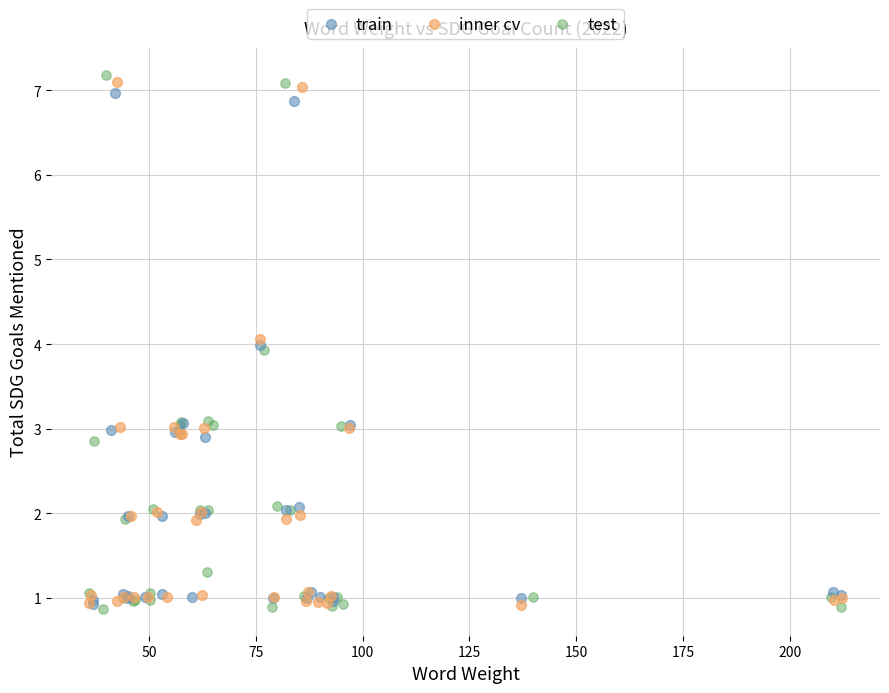

Which series has the largest Y range (max minus min)?

test